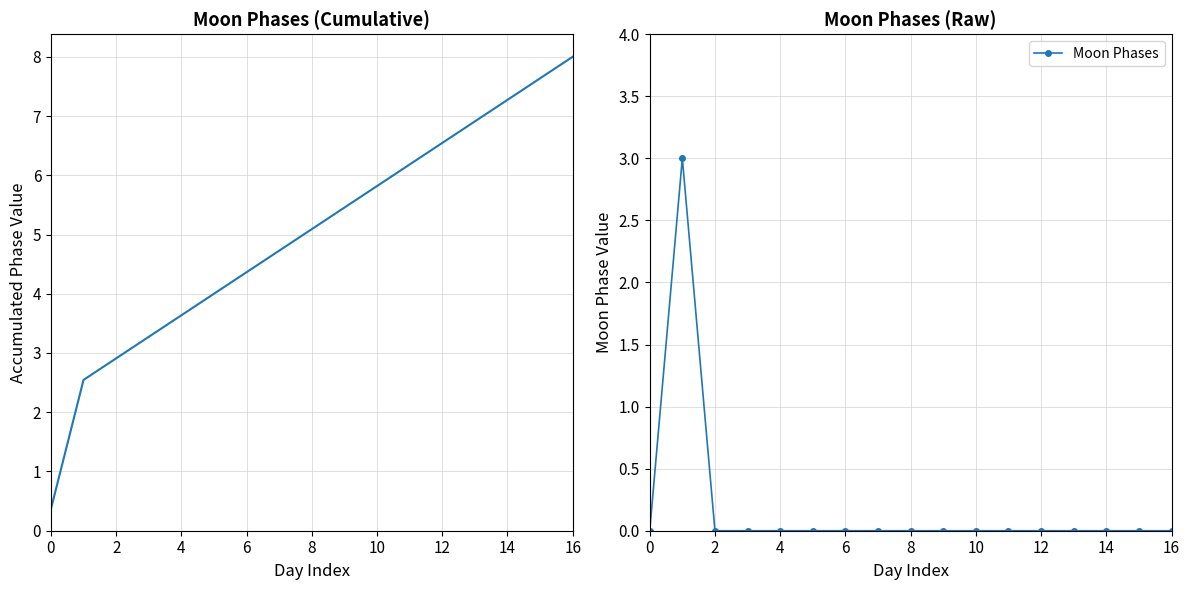

The chart shows a value of 0 at 15. True or false?

True